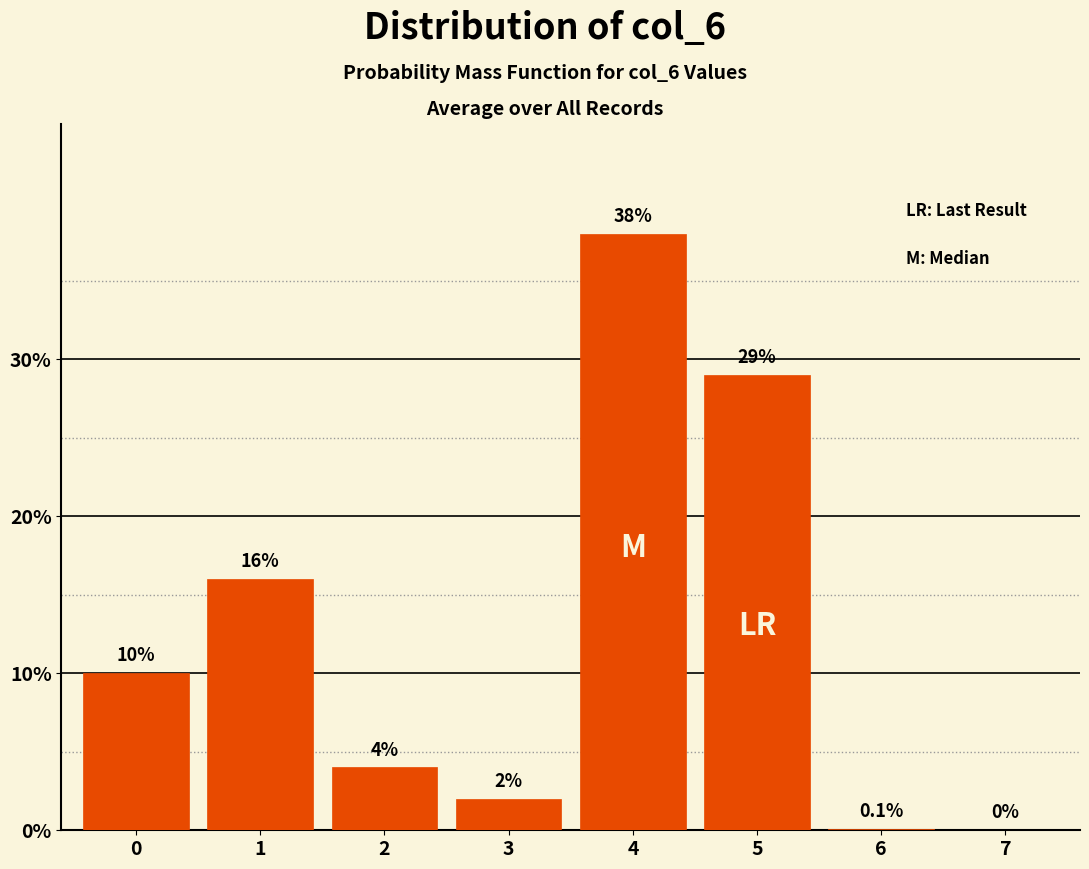

Reading right to left, what are all the values shown in this chart?

7=0.0	6=0.1	5=29.0	4=38.0	3=2.0	2=4.0	1=16.0	0=10.0